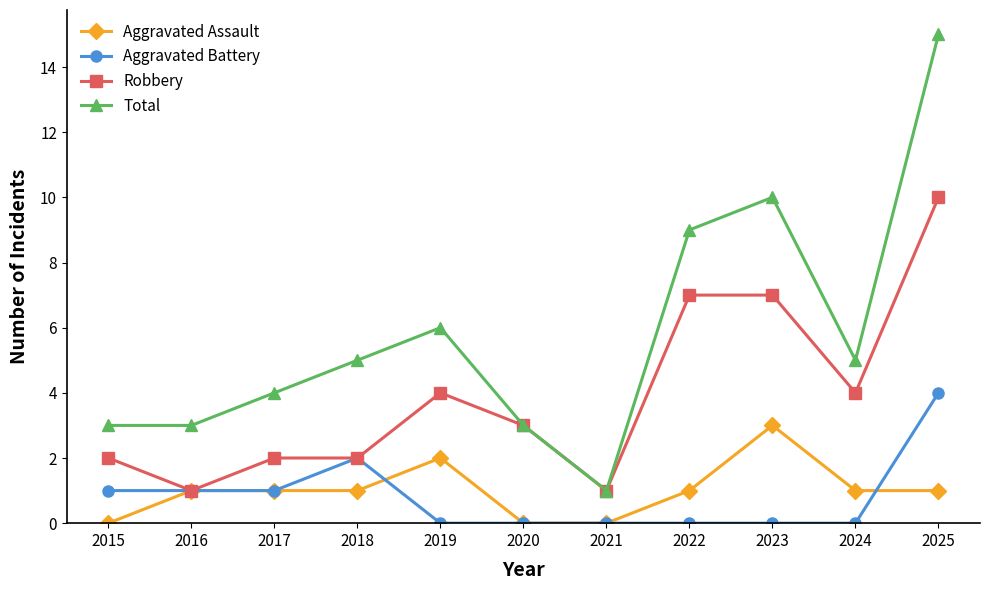

Reading right to left, list all the values displayed in this chart.

Aggravated Assault: 1	1	3	1	0	0	2	1	1	1	0
Aggravated Battery: 4	0	0	0	0	0	0	2	1	1	1
Robbery: 10	4	7	7	1	3	4	2	2	1	2
Total: 15	5	10	9	1	3	6	5	4	3	3